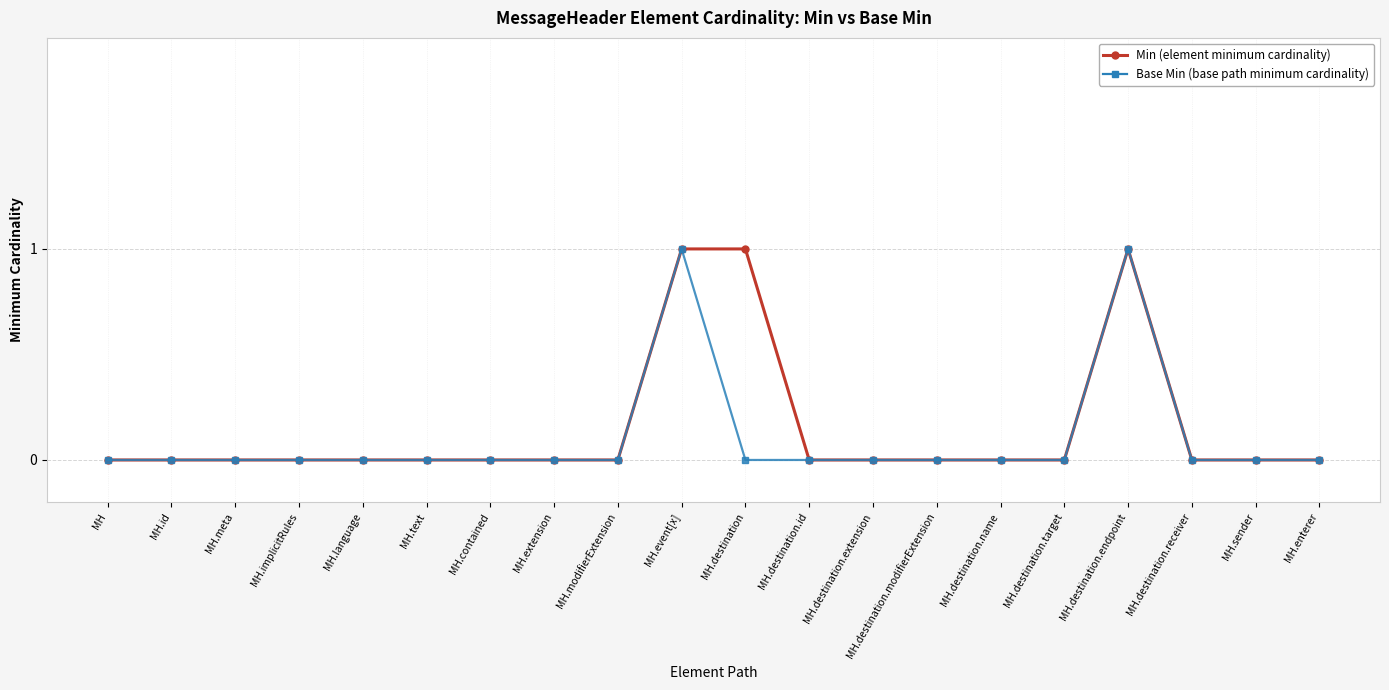

What is the label of the 7th point from the left?

MH.contained